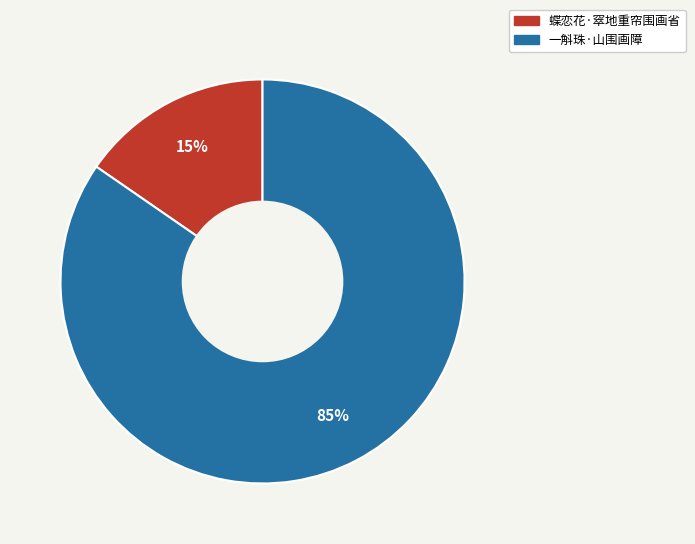

Combined, do 蝶恋花·窣地重帘围画省 and 一斛珠·山围画障 account for over 50%?

Yes